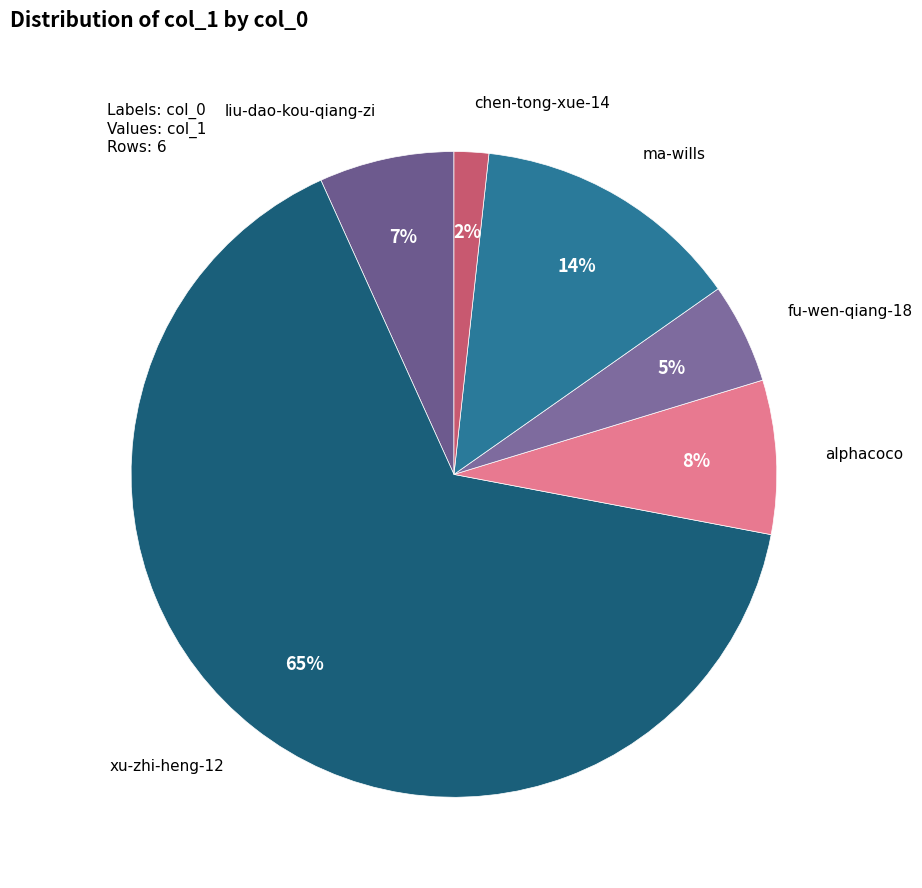

What is the majority slice?

xu-zhi-heng-12